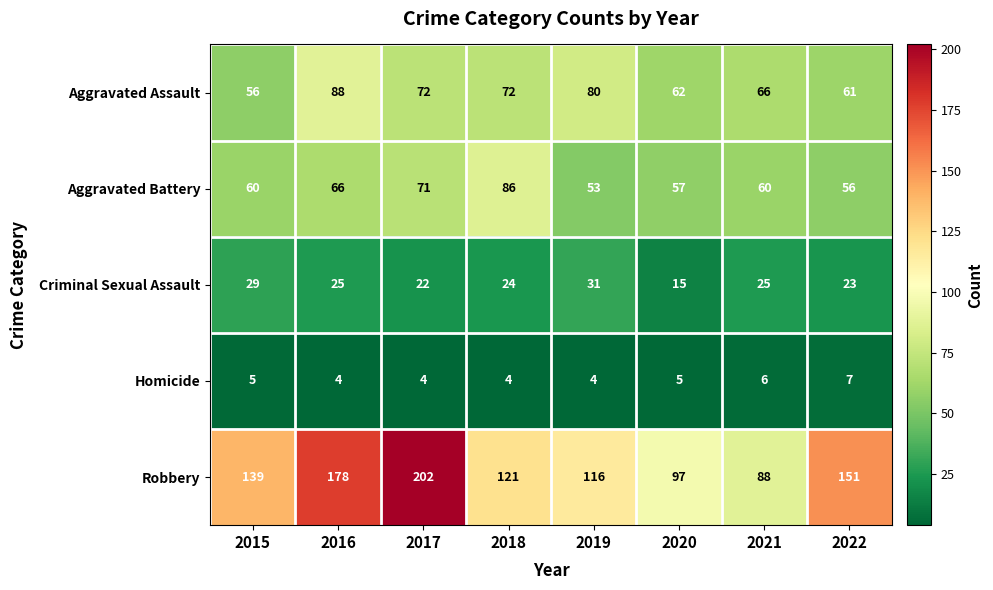

What is the difference between the maximum and second lowest values in the Criminal Sexual Assault series?

9